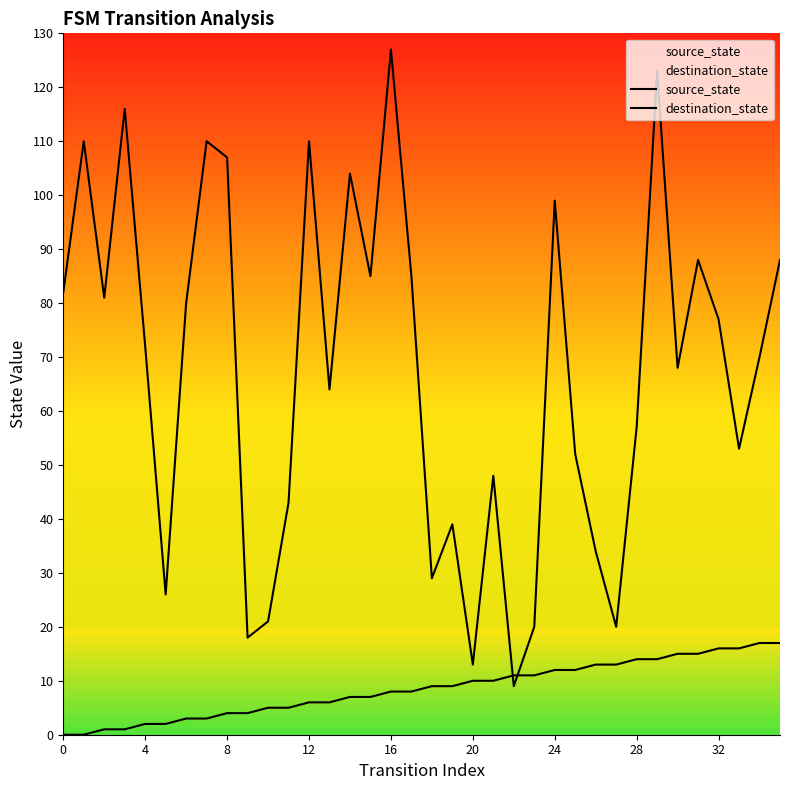

What are all the series names shown in the legend?

source_state, destination_state